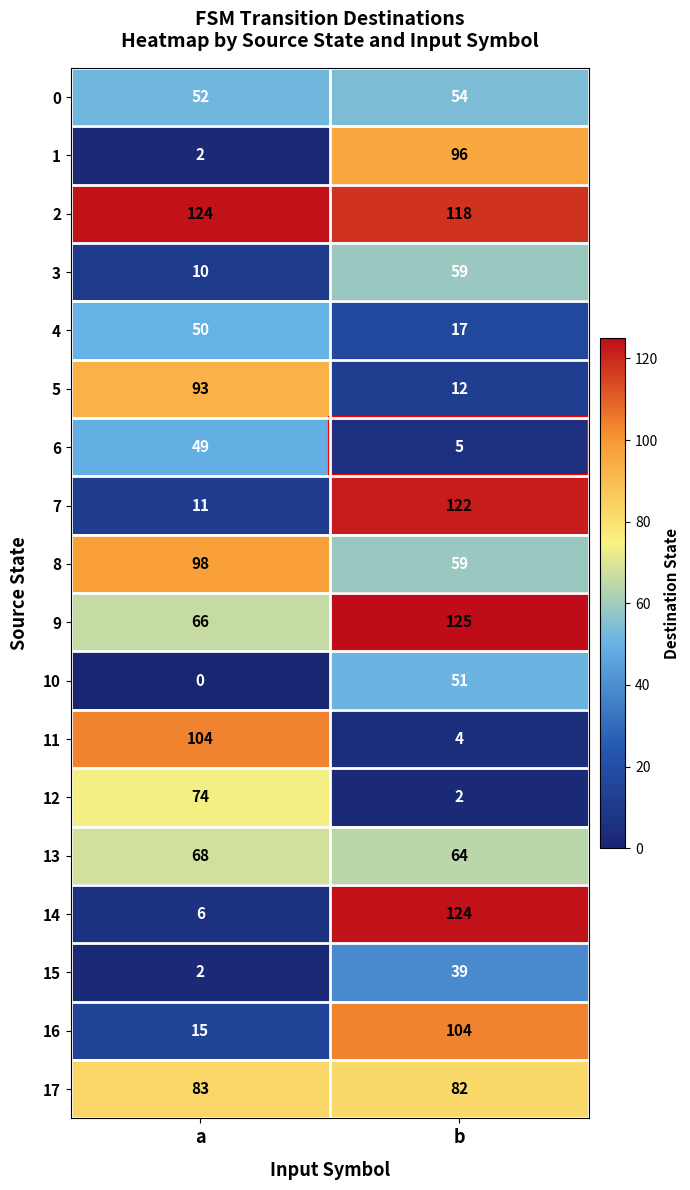

What is the minimum value for 17?

82